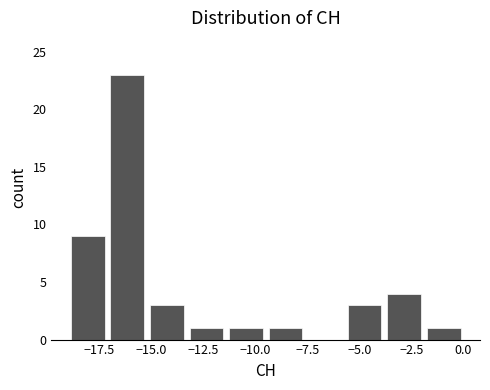

Around what value on the x-axis is the tallest bar? Give the approximate position of its centre, as read against the axis.

-16.0